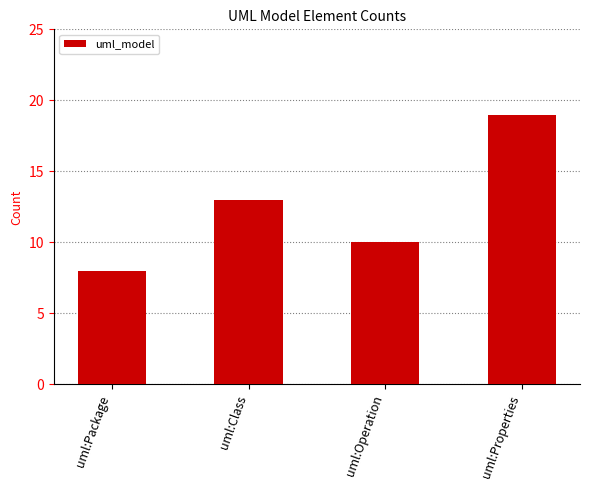

At which category does the chart reach its minimum across all series?

uml:Package